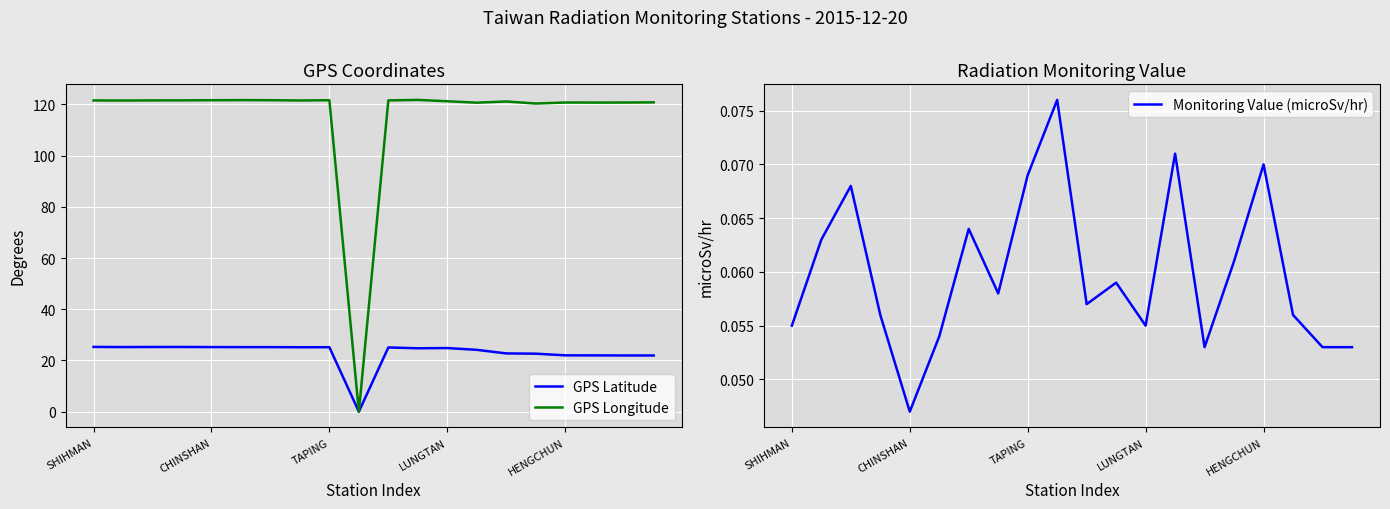

True or false: GPS Longitude and GPS Latitude cross at least once.

False